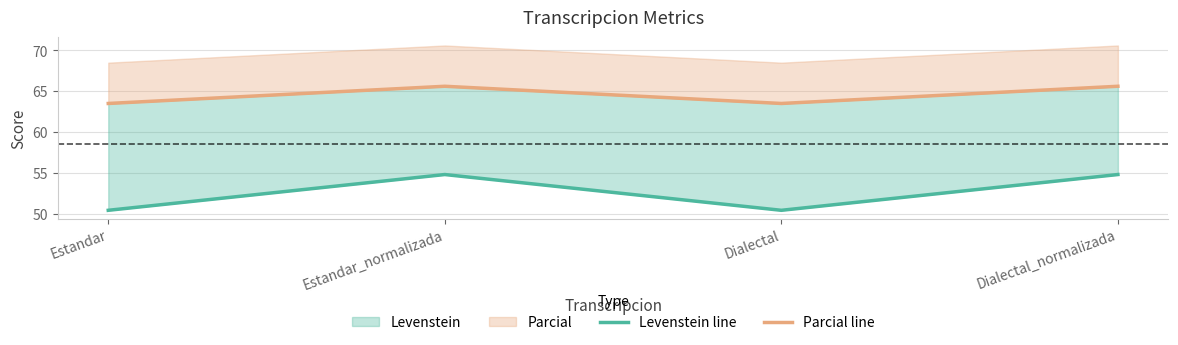

Which has a higher value, Dialectal or Dialectal_normalizada?

Dialectal_normalizada